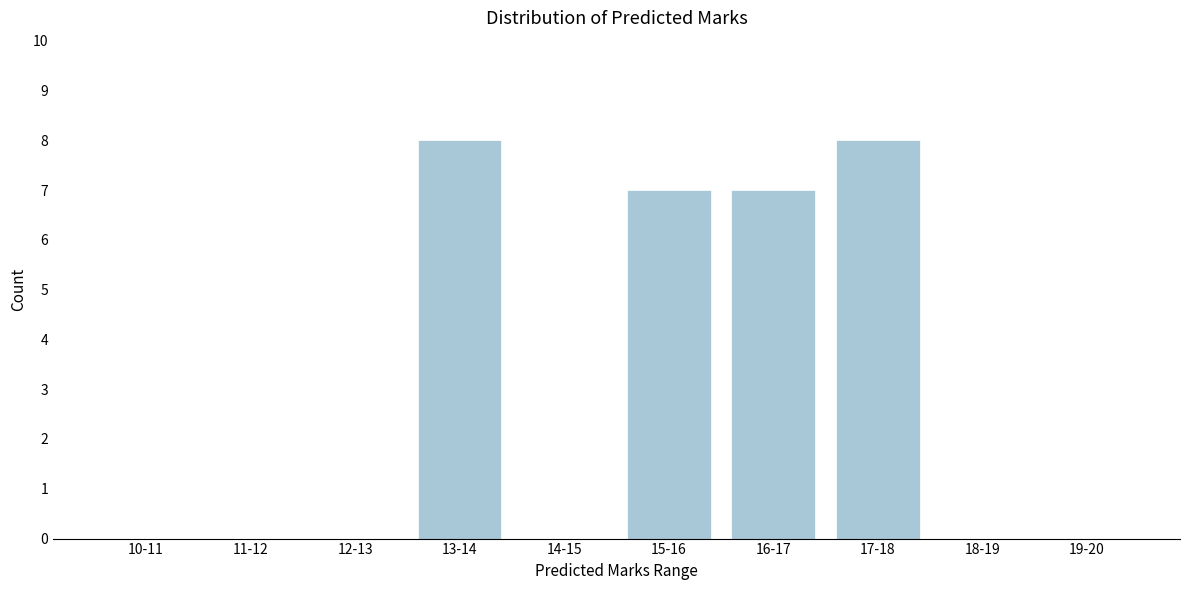

Reading left to right, list all the values displayed in this chart.

10-11=0	11-12=0	12-13=0	13-14=8	14-15=0	15-16=7	16-17=7	17-18=8	18-19=0	19-20=0